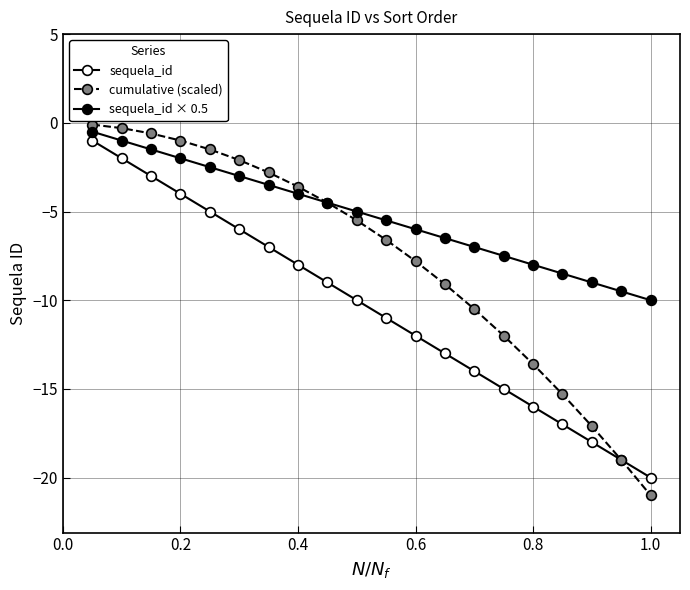

How many lines are shown in the chart?

3